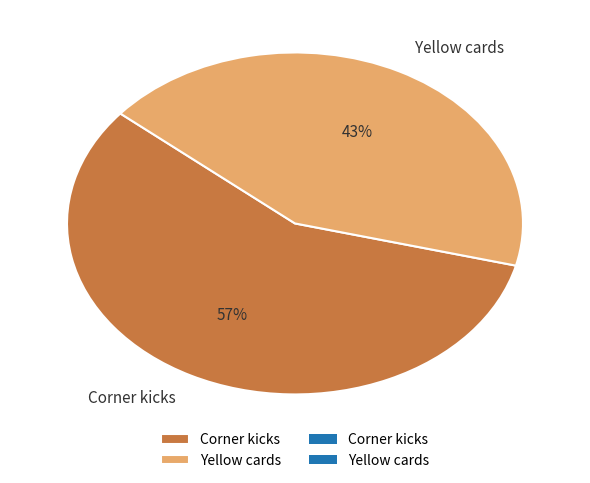

How many slices are in this pie chart?

2